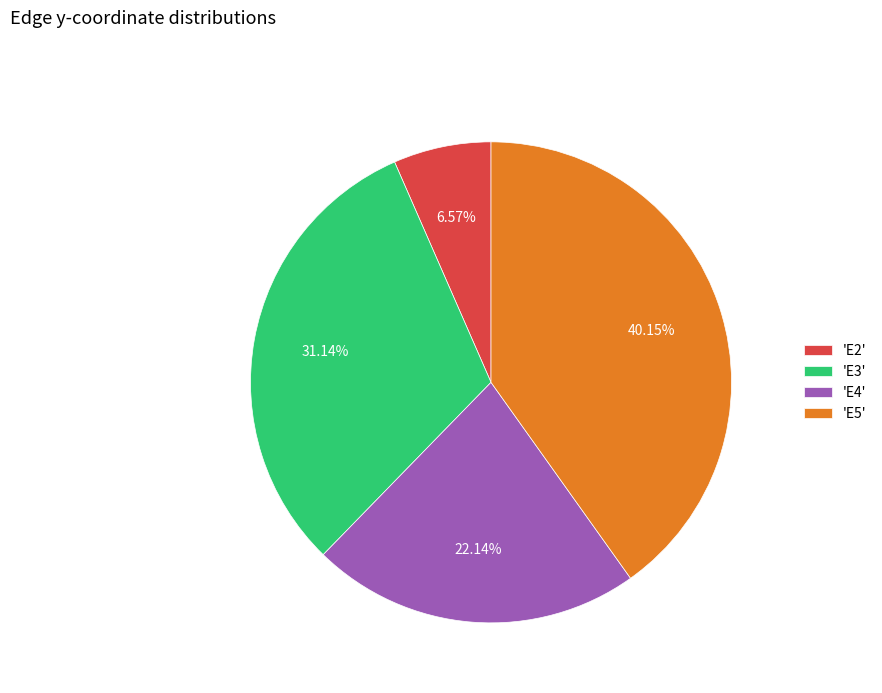

Rank the categories by value from highest to lowest.

'E5', 'E3', 'E4', 'E2'